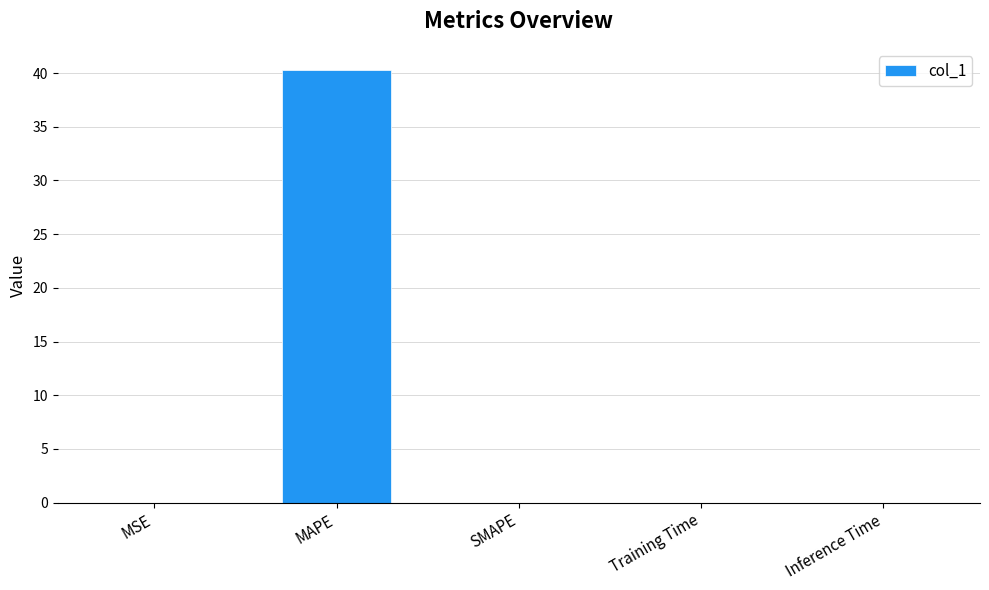

What is the sum of the values at MAPE and SMAPE?

40.3